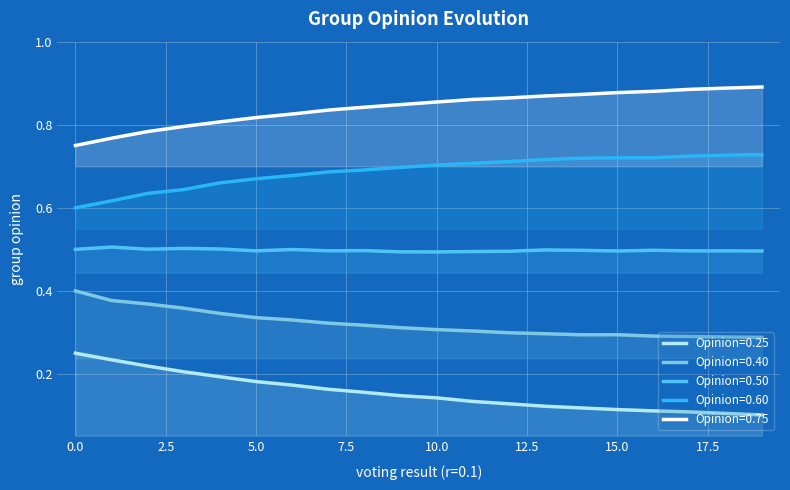

True or false: initial group opinion=0.6 and initial group opinion=0.4 intersect in this chart.

False